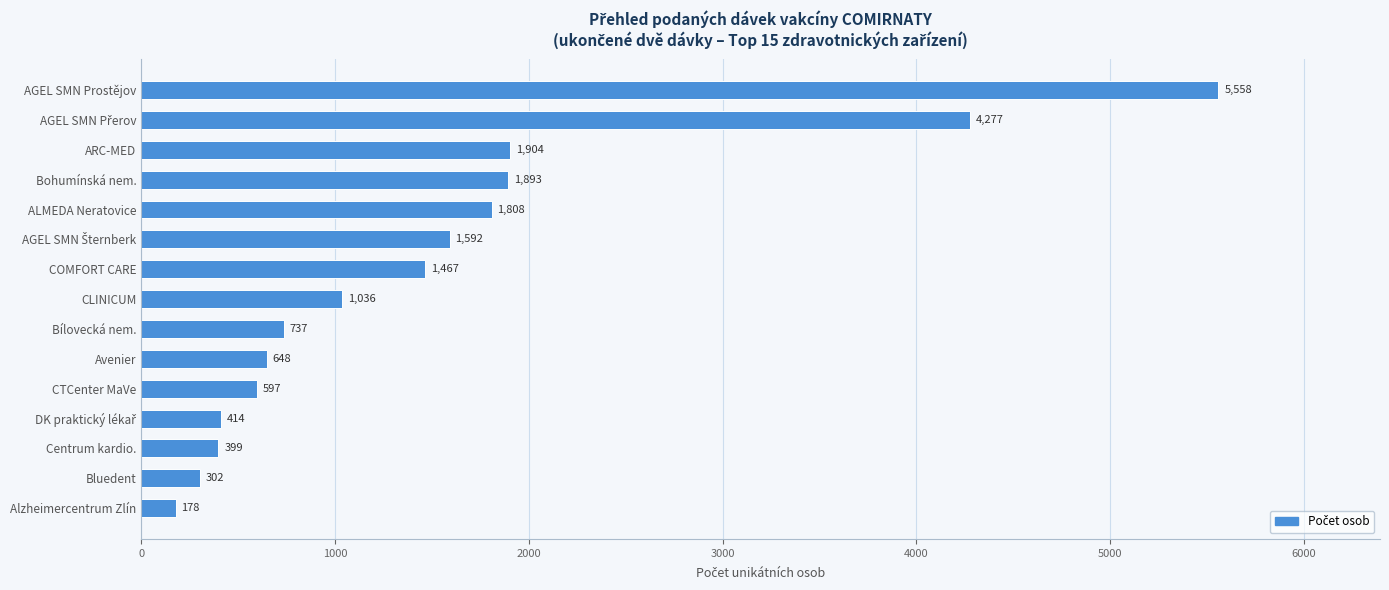

Where is the data nearest to the value 2868?

ARC-MED